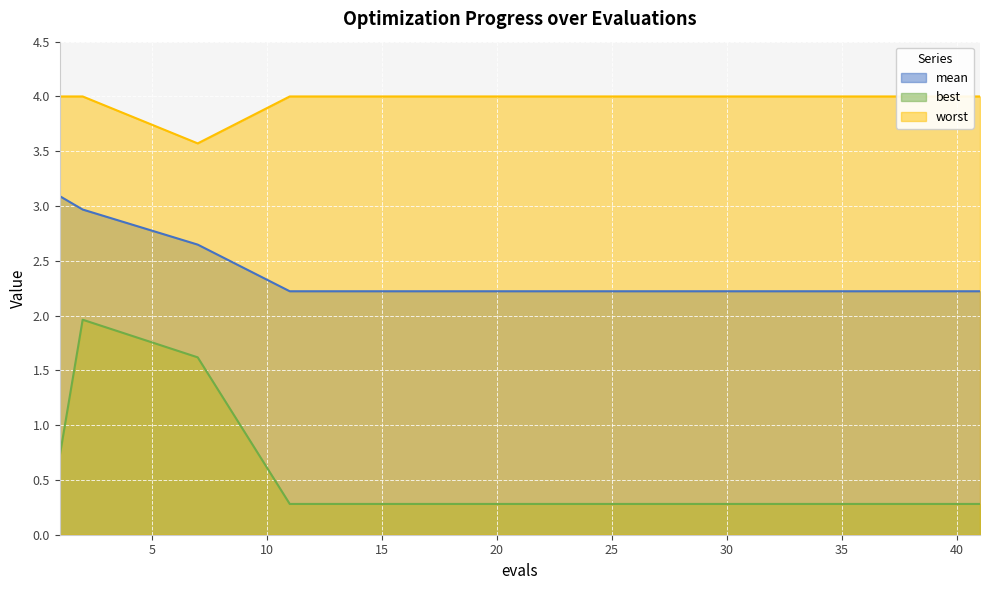

Between 23 and 40, which is larger?

23